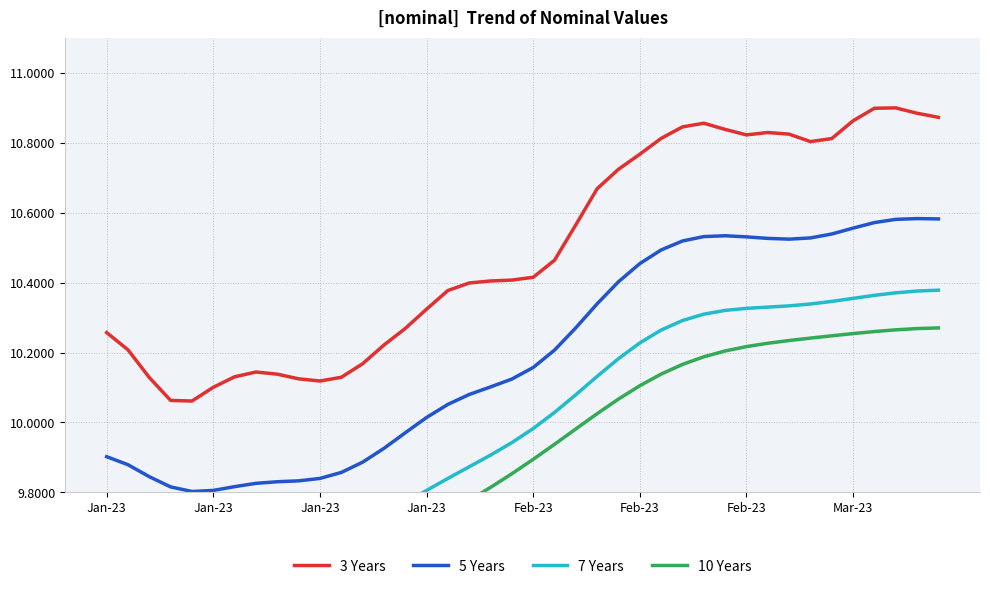

What is the label of the 40th point from the right?

Jan-23